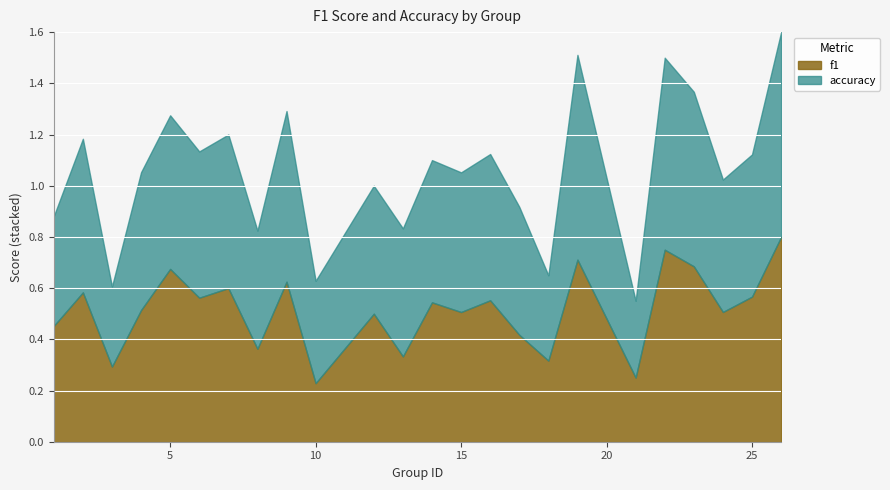

At which category is the sum across all series the highest?

26